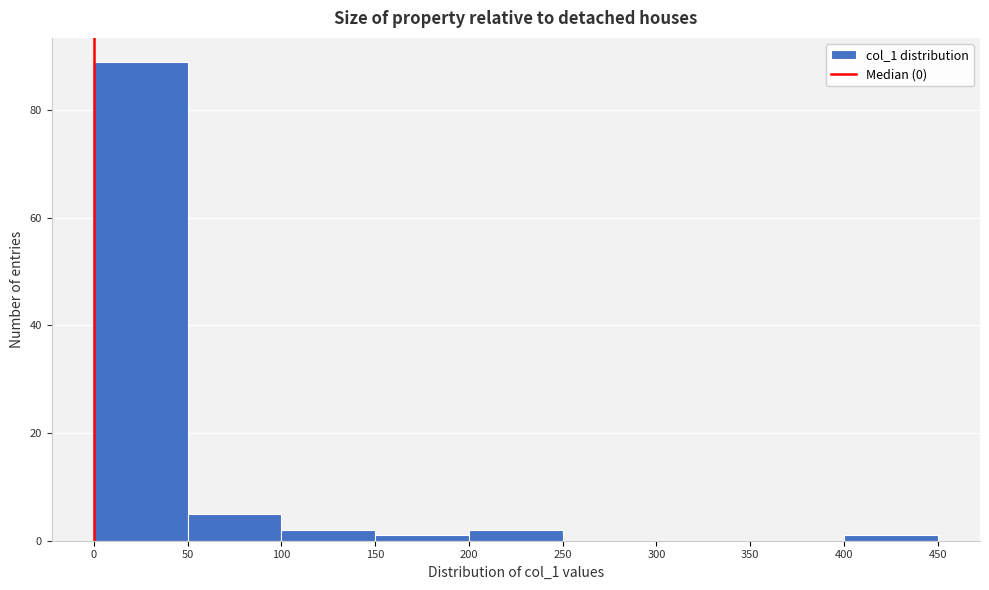

Reading left to right, transcribe this chart: for each bar, give the range it covers on the x-axis and its height. The values are not printed on the chart, so give them approximately, as read against the axis.

0 to 50: 90
50 to 100: 6
100 to 150: 2
150 to 200: under 2
200 to 250: 2
250 to 300: 0
300 to 350: 0
350 to 400: 0
400 to 450: under 2